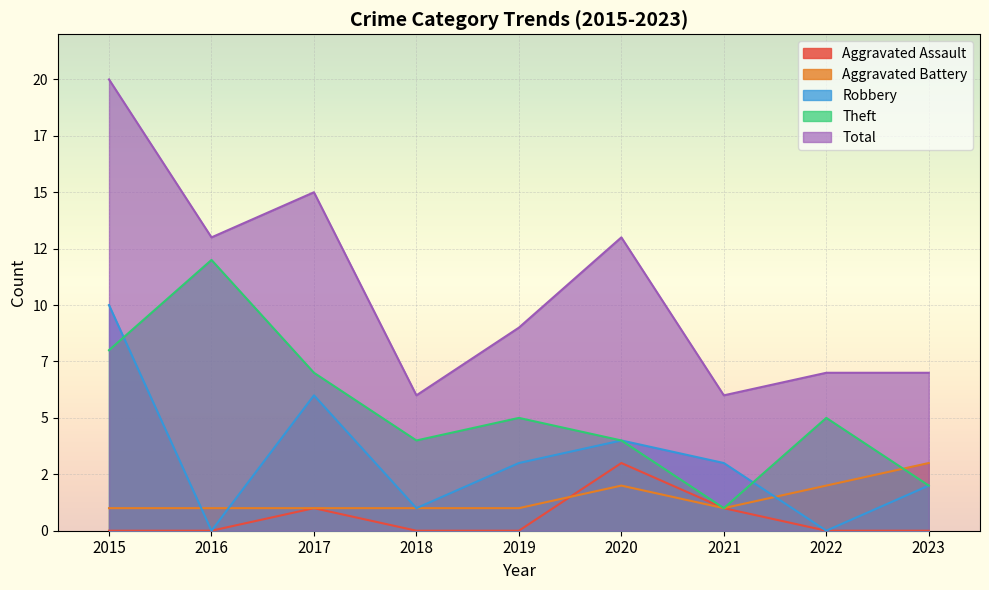

What value does the Aggravated Battery series have at 2020?

2